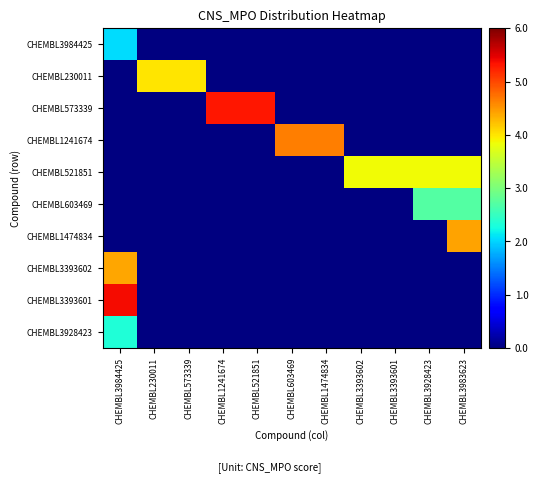

Is the value of CHEMBL521851 at CHEMBL3984425 greater than the value of CHEMBL573339 at CHEMBL1474834?

No